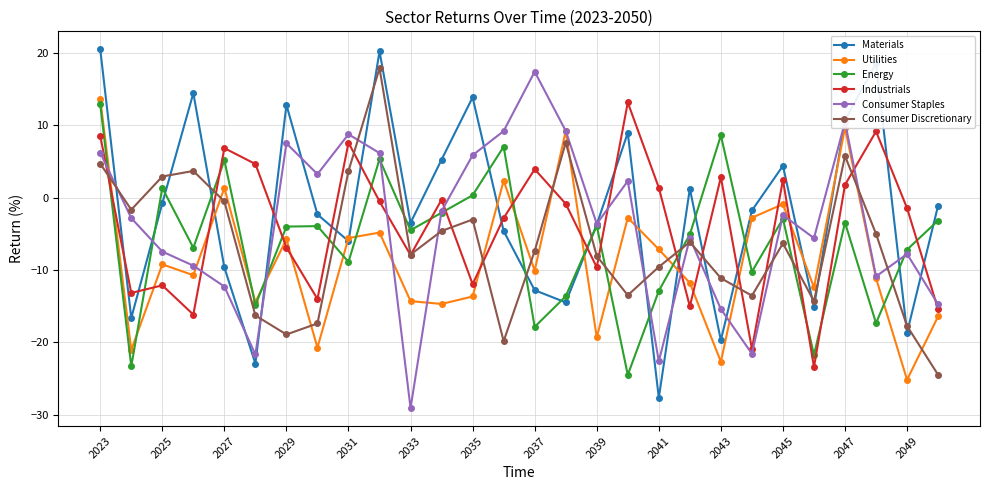

What is the minimum value for Consumer Staples?

-29.1